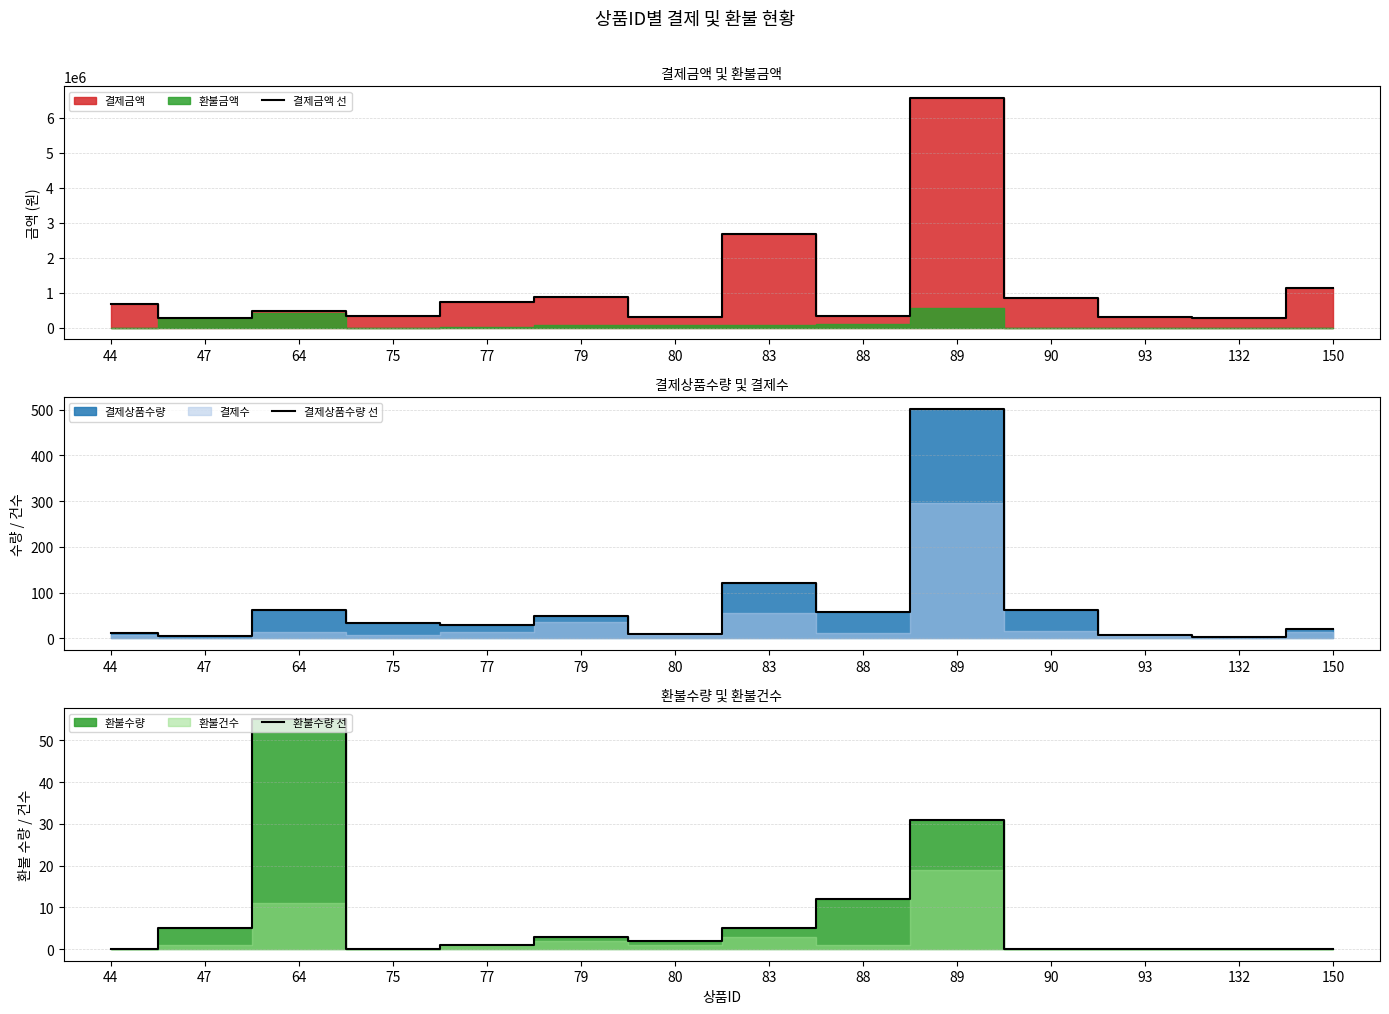

At how many categories does at least one series exceed 2905615?

1